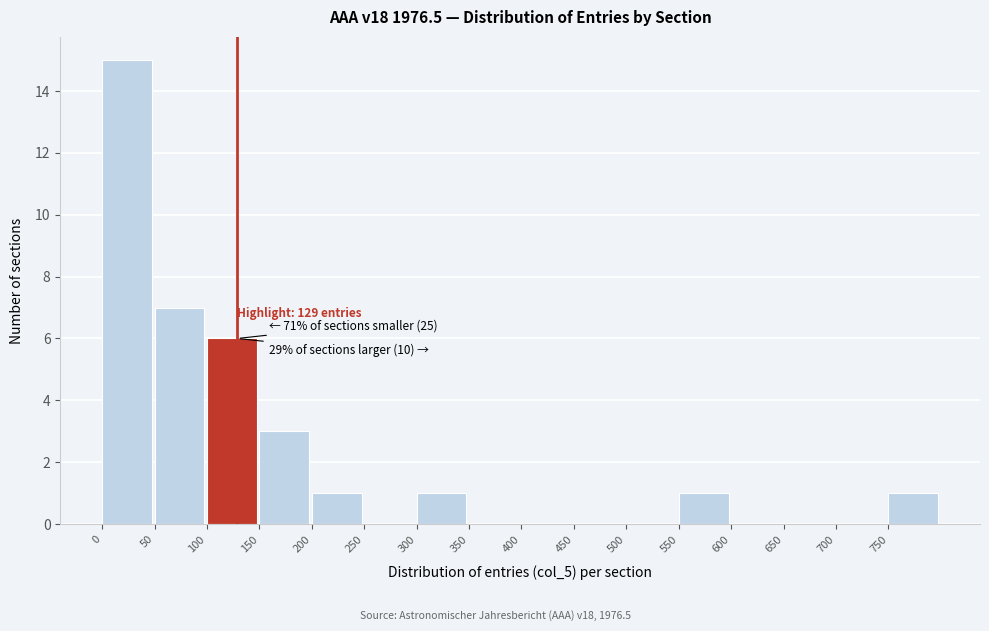

Over which range of the x-axis is the bar tallest?

0 to 50